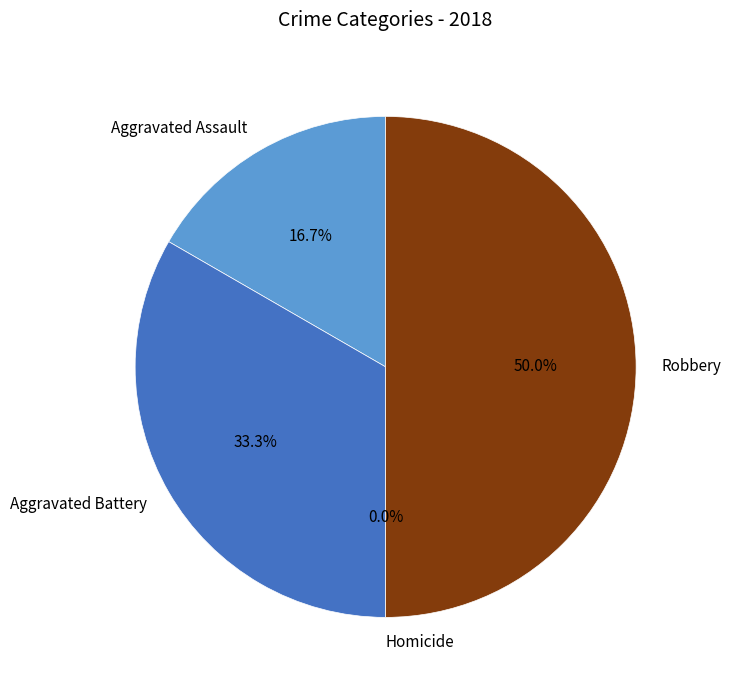

Is the sum of Aggravated Battery and Homicide greater than half?

No